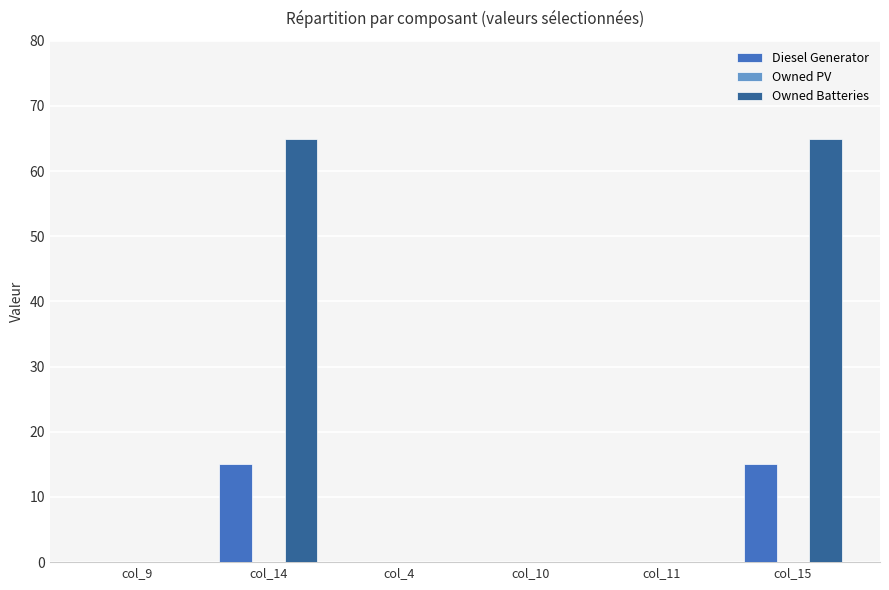

Is it true that Diesel Generator equals 0.0 at col_11?

True